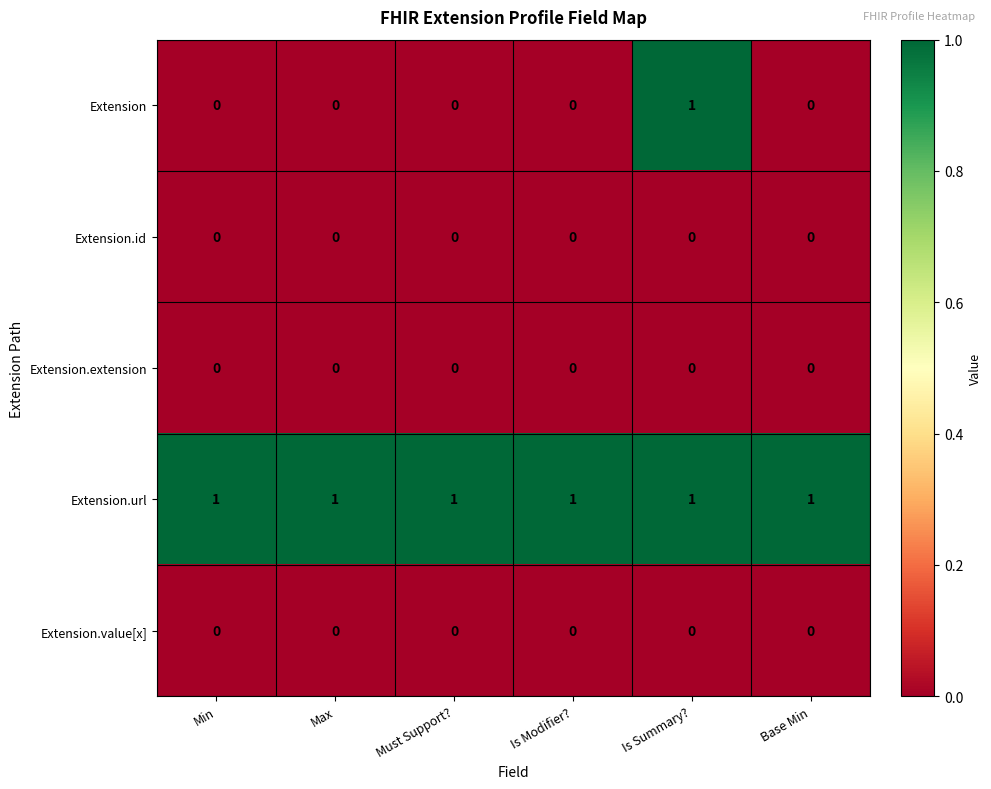

At how many categories does at least one series exceed 0?

6